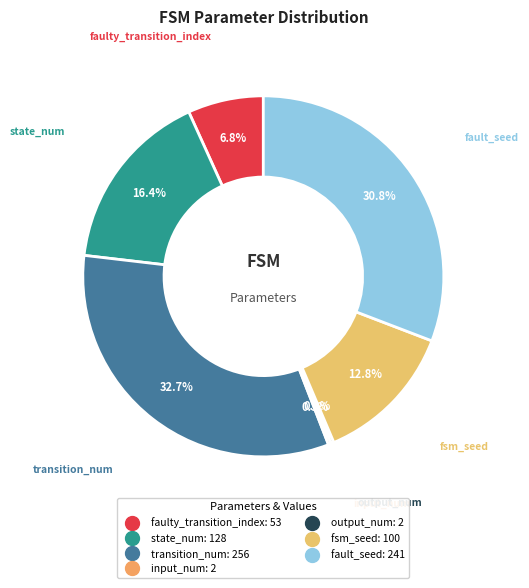

Is there a majority slice in this chart?

No